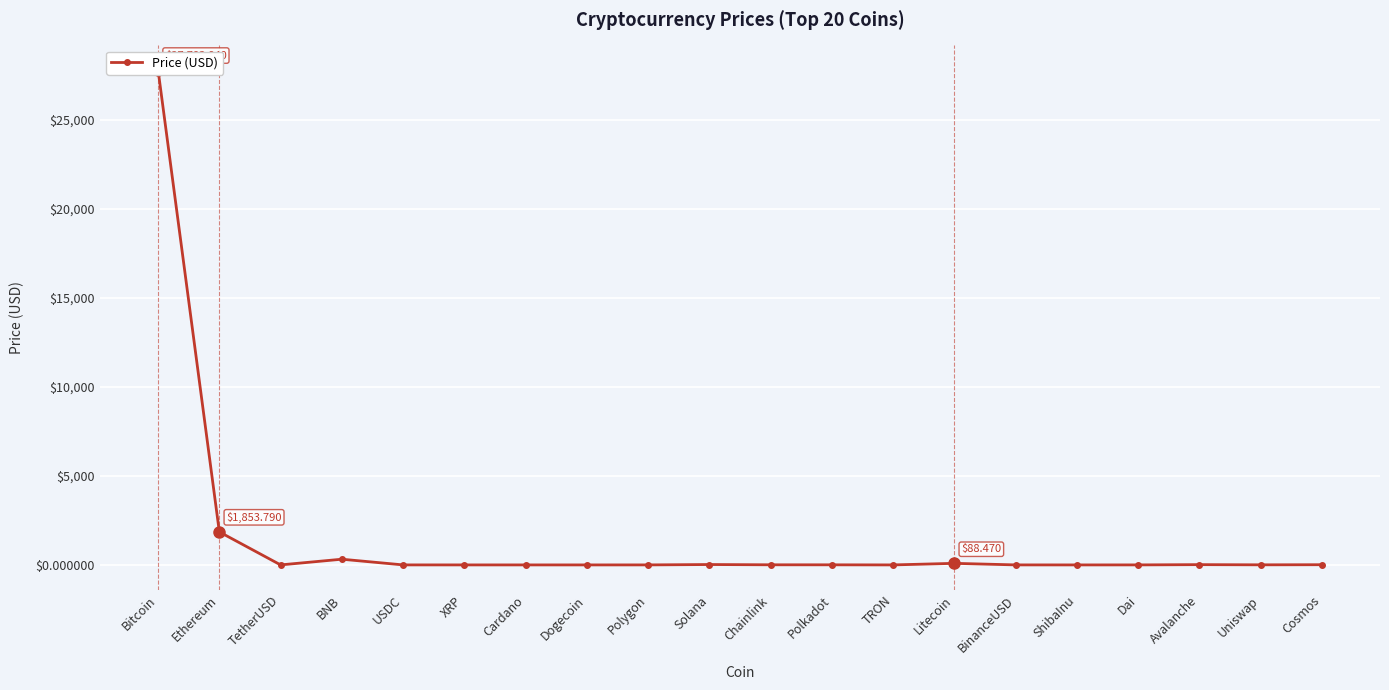

True or false: the data shows 8.7 at Uniswap.

False